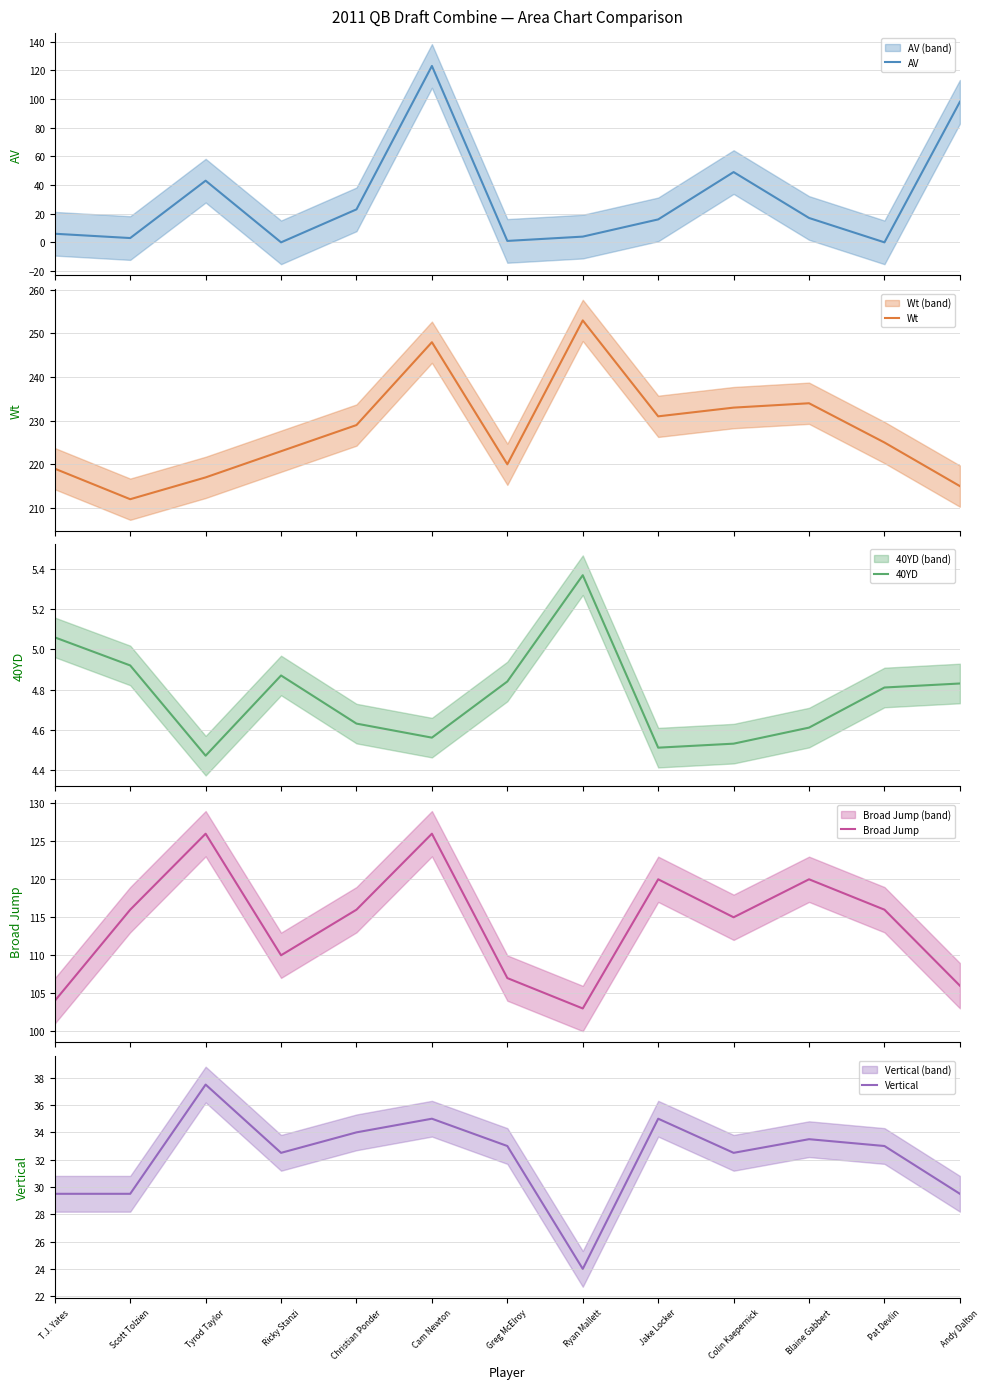

Rank the series by their maximum value, from lowest to highest.

40YD, Vertical, AV, Broad Jump, Wt